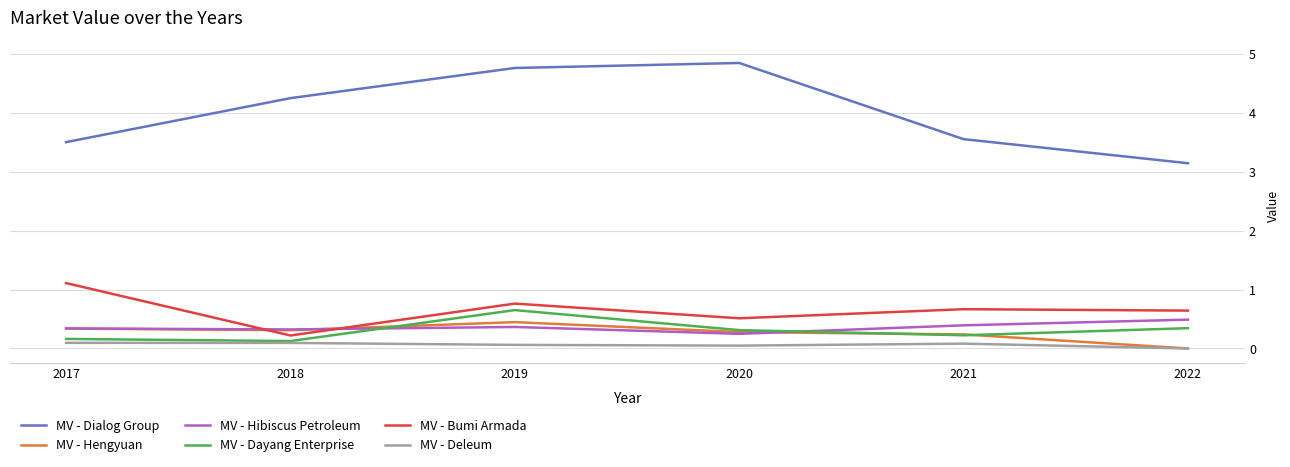

True or false: MV - Hengyuan and MV - Dialog Group cross at least once.

False